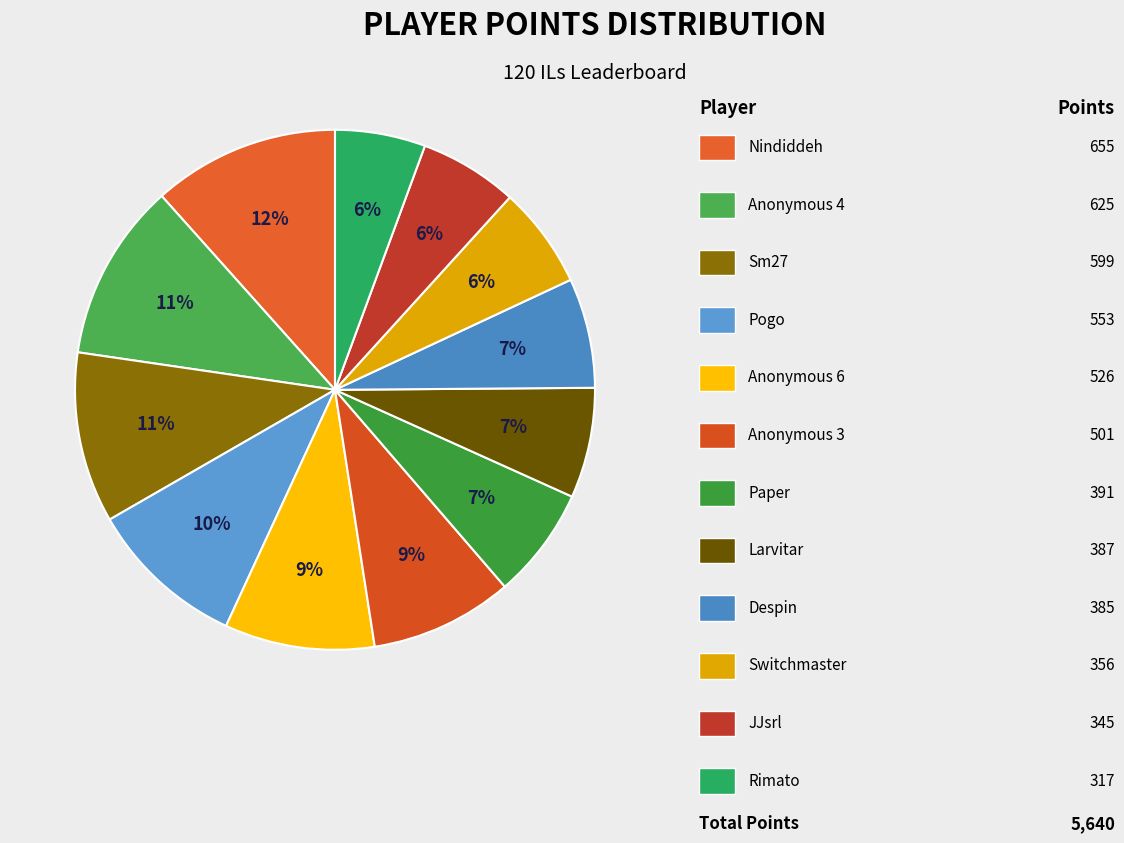

Which category has the biggest portion of the pie?

Nindiddeh